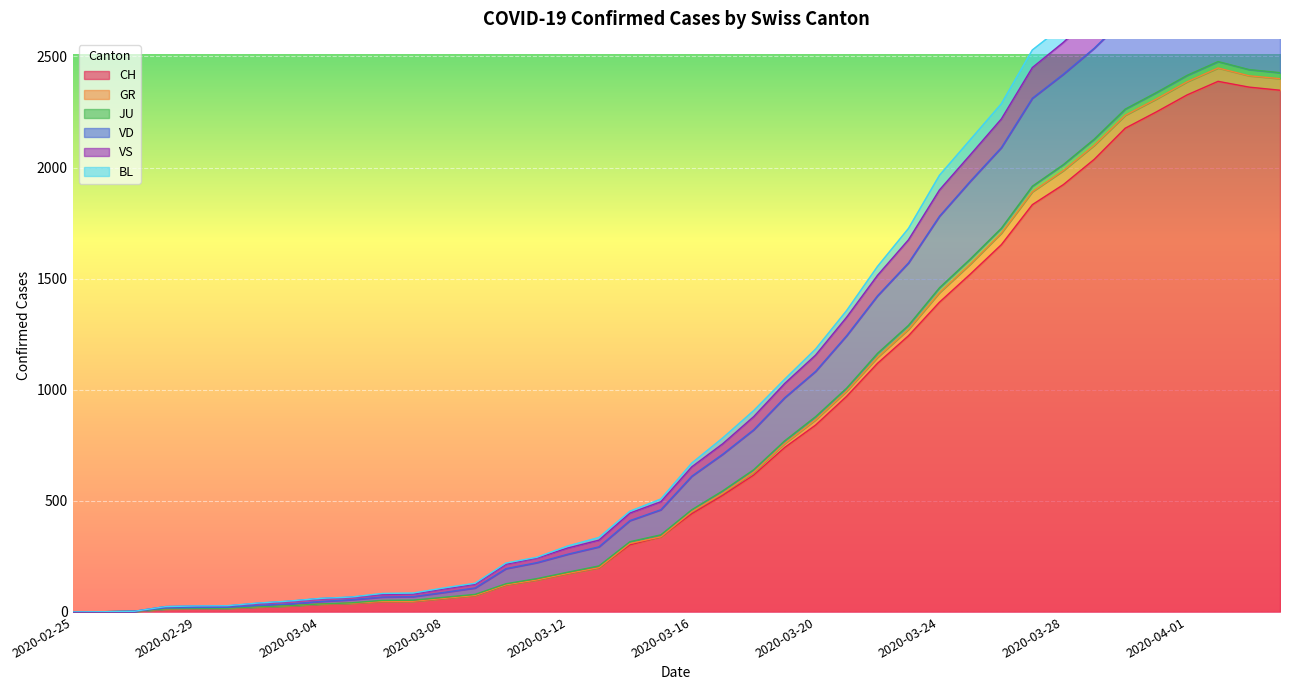

What position from the left is 2020-04-04?

40